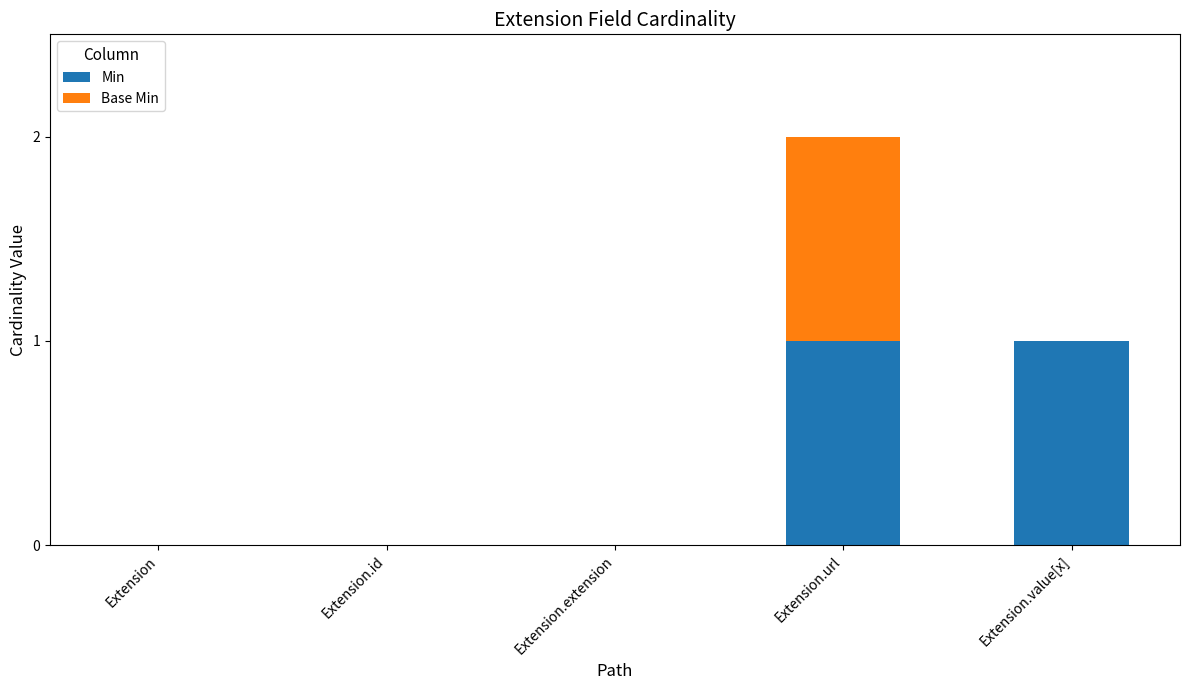

At which category is the sum across all series the highest?

Extension.url